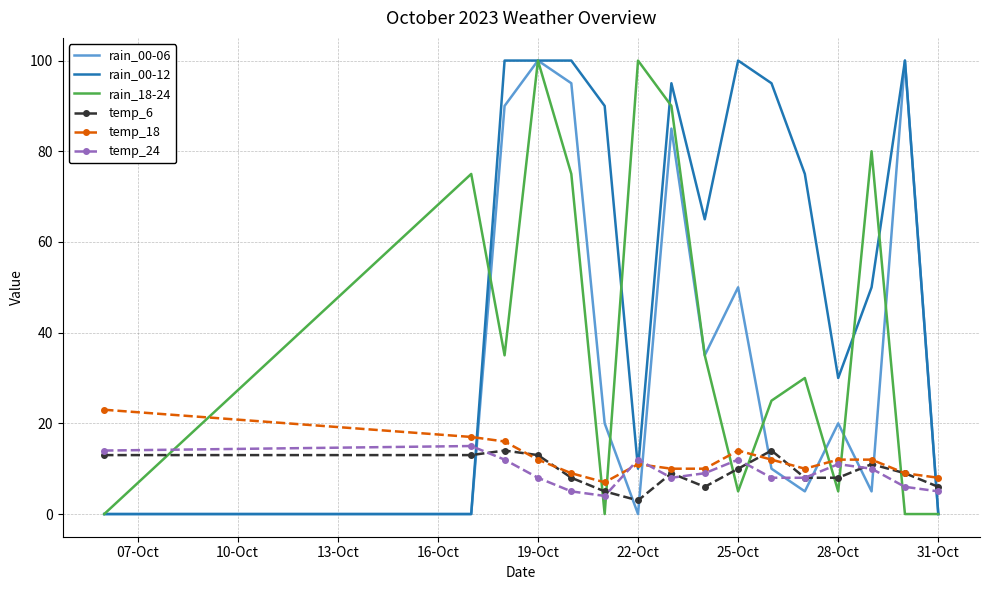

Which series has the largest total across all categories?

rain_00-12